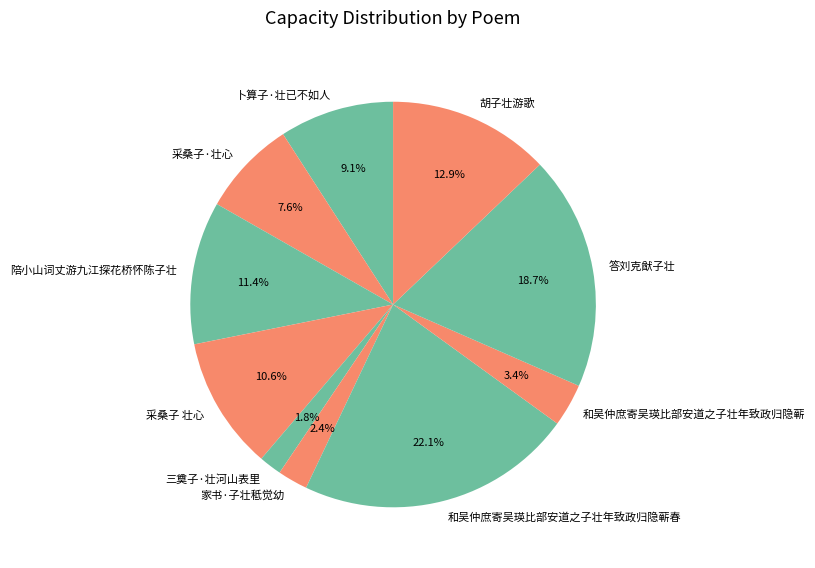

How many slices are in this pie chart?

10